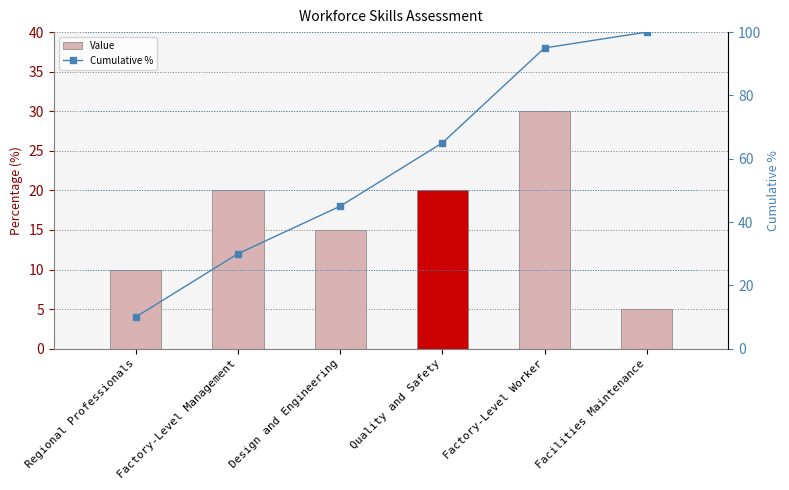

The value of Cumulative % at Facilities Maintenance is 100. True or false?

True